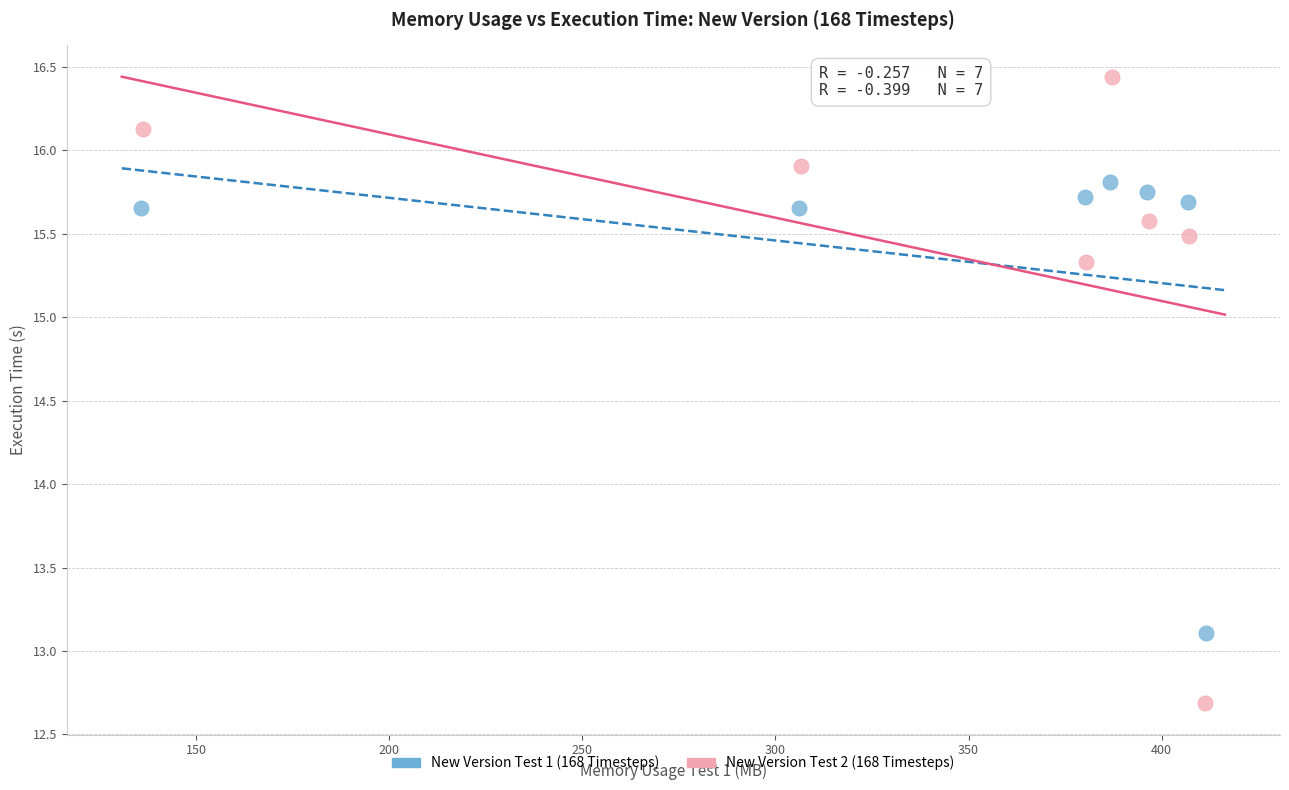

What are all the series names shown in the legend?

New Version Test 1 (168 Timesteps), New Version Test 2 (168 Timesteps)